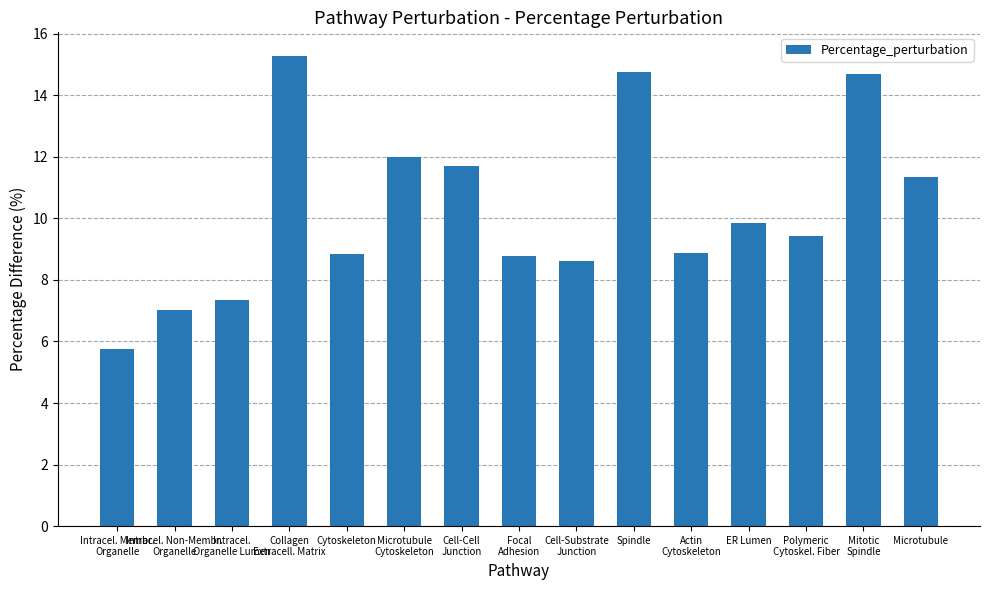

What is the approximate value at Microtubule?

11.4